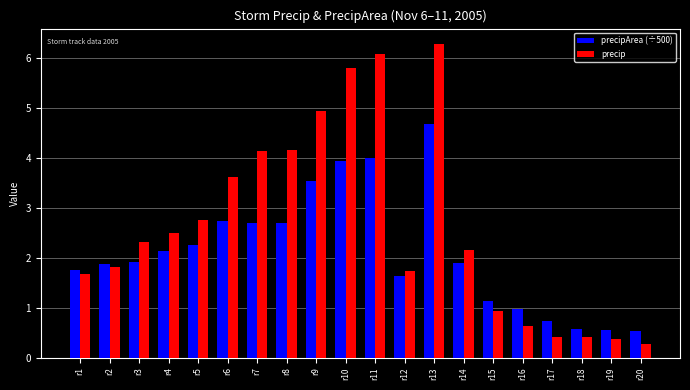

The value of precipArea (÷500) at r8 is 4.1. True or false?

False